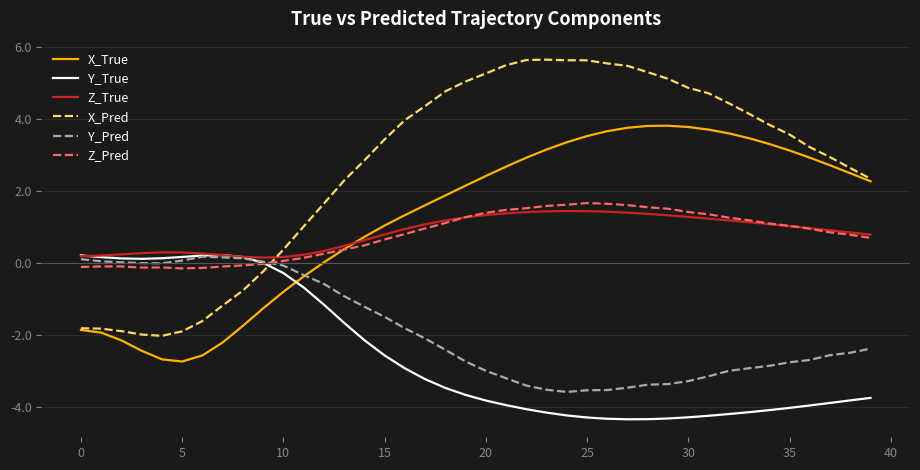

Which series has the largest total across all categories?

X_Pred